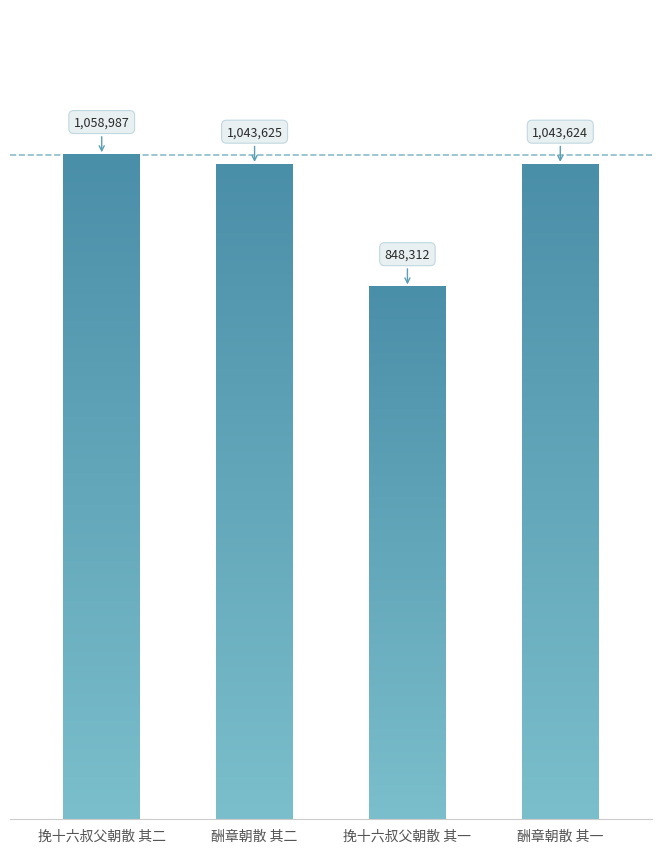

The chart shows a value of 1058987 at 挽十六叔父朝散 其二. True or false?

True